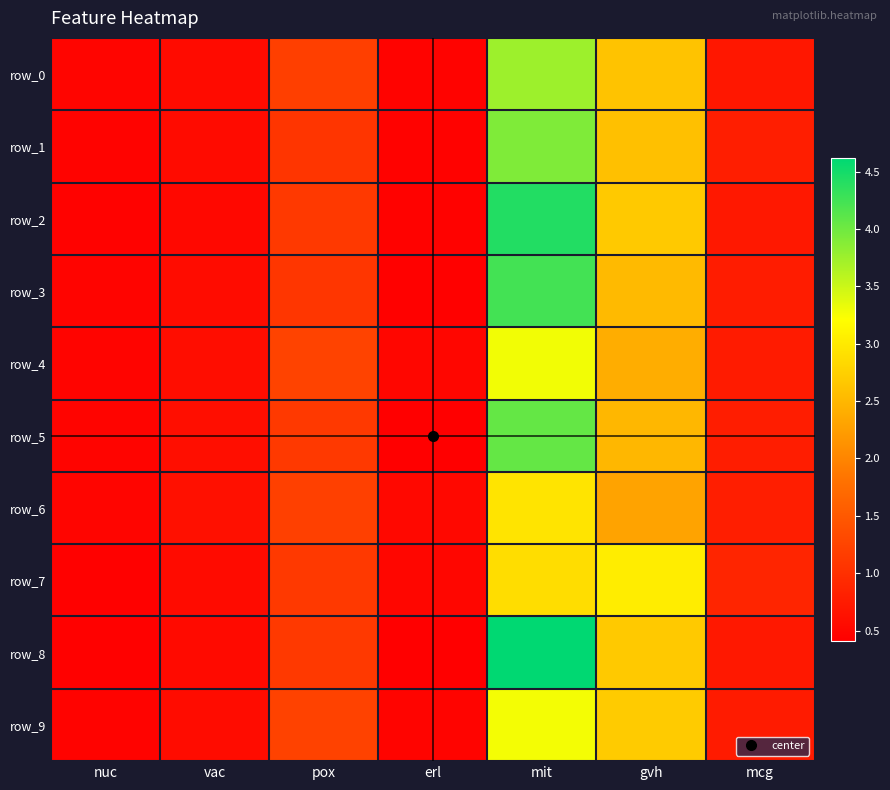

Between erl and nuc, which is larger?

nuc